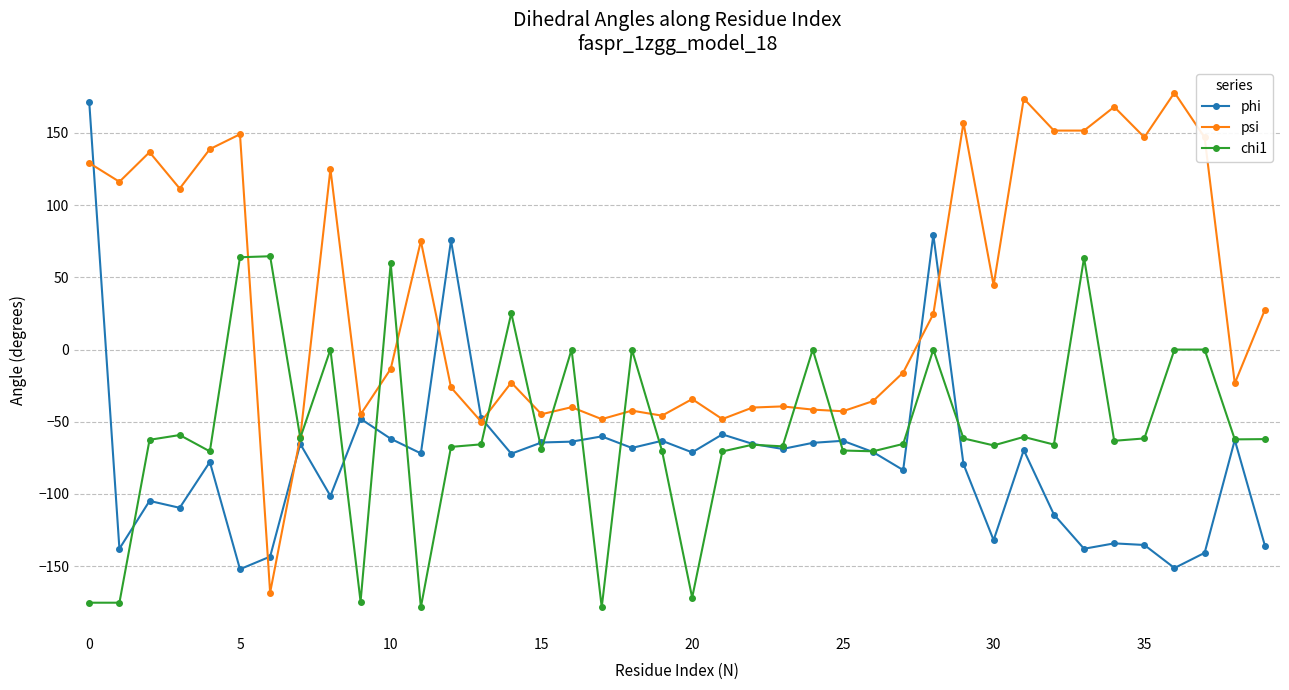

Which series has the largest total across all categories?

psi